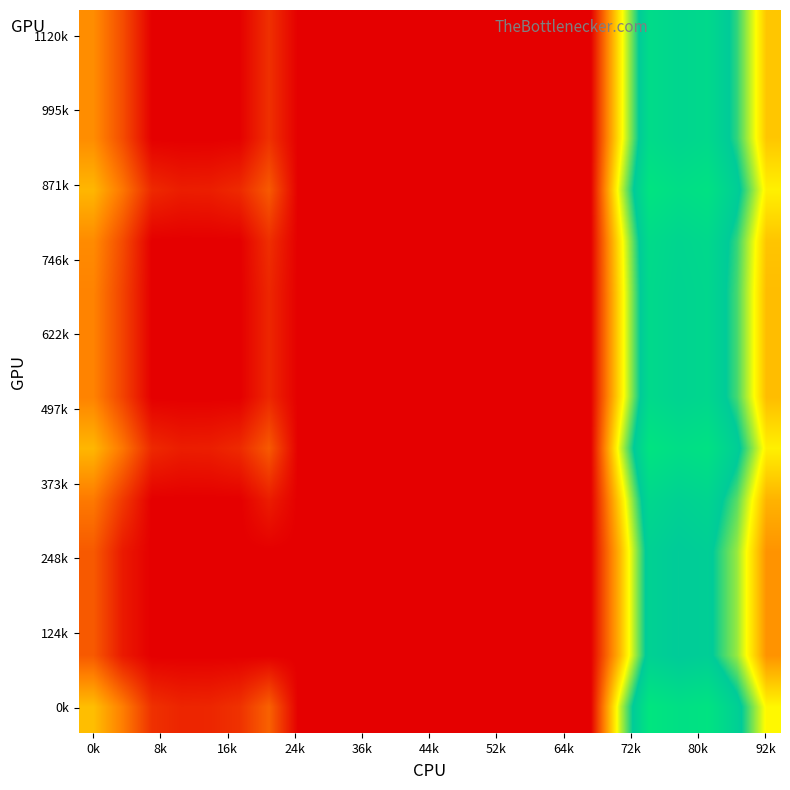

Count the number of data series in this chart.

14